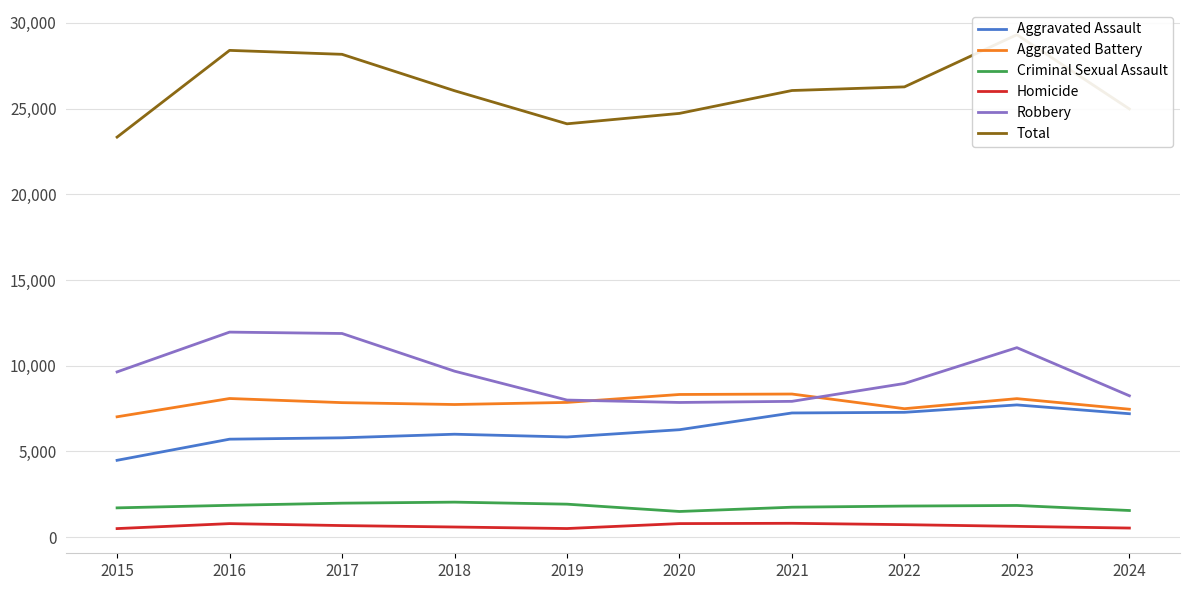

How many lines are shown in the chart?

6